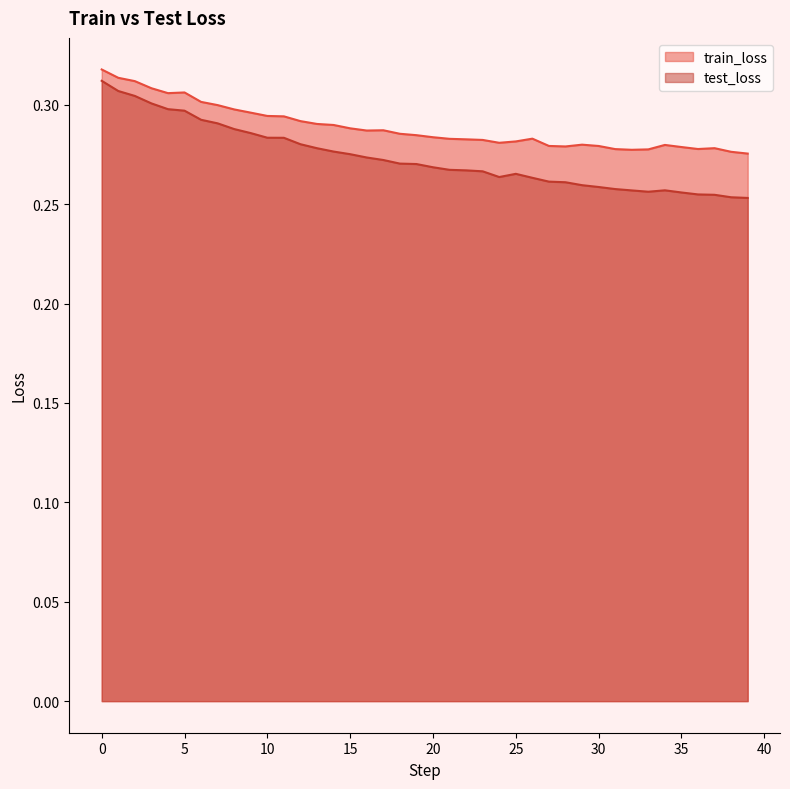

Where is the first local maximum for train_loss?

5